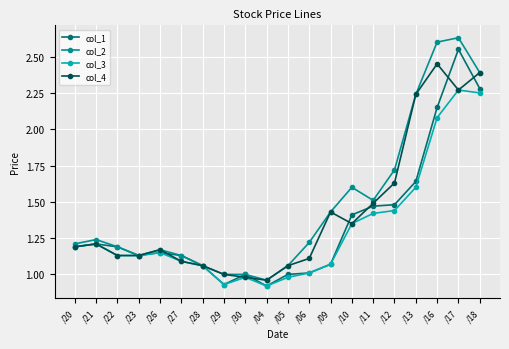

What is the label of the 17th point from the left?

/13